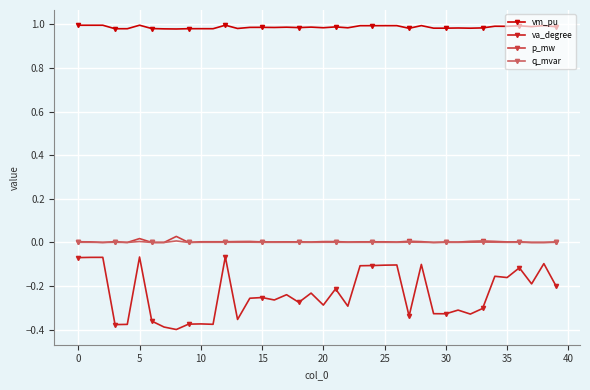

True or false: va_degree has more than 1 points higher than both neighbors.

True